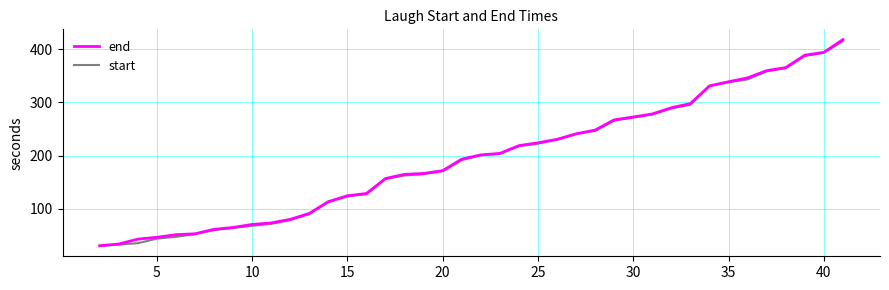

What is the smallest value displayed?

30.0